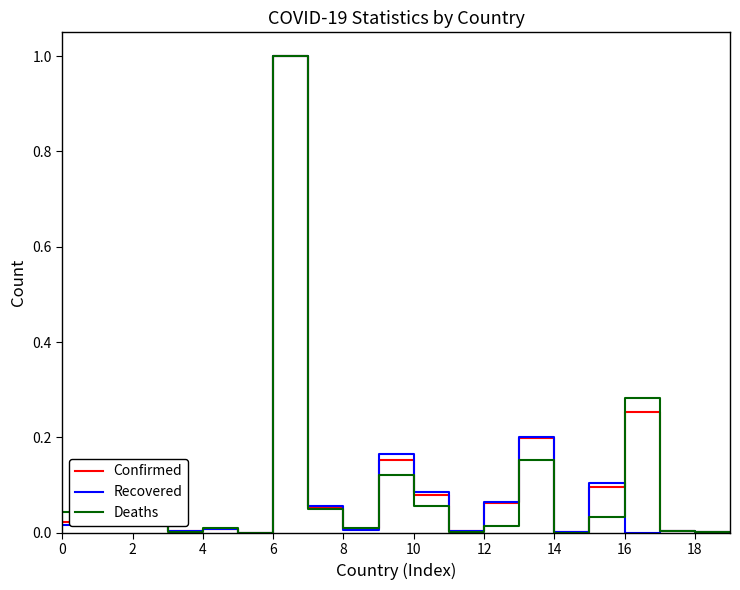

What is the greatest value displayed?

1.0